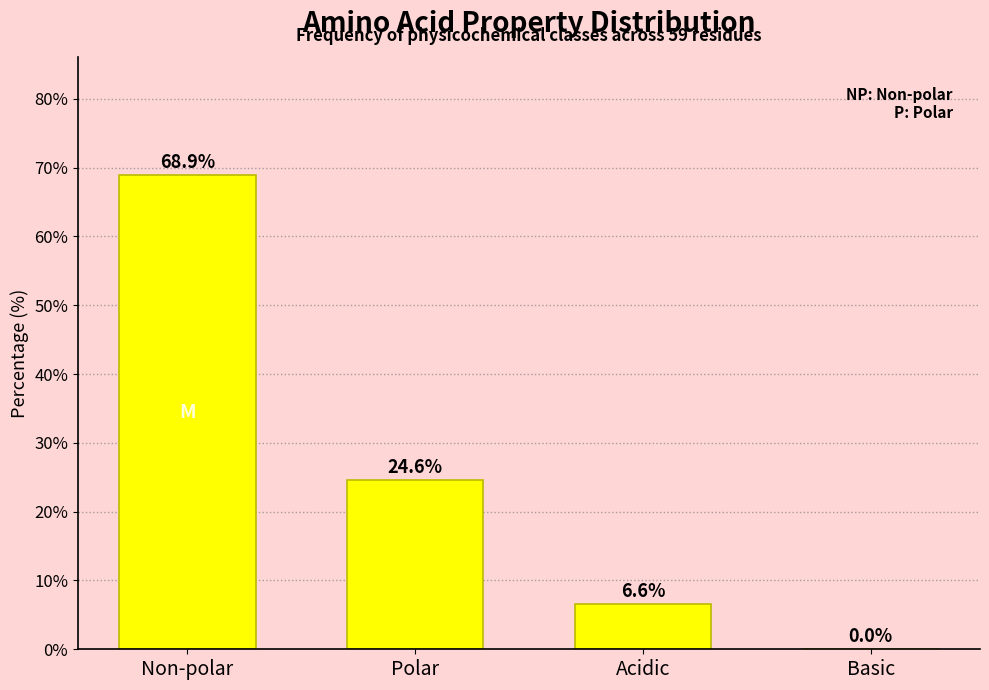

Reading left to right, extract all data points from this chart.

Non-polar=68.9	Polar=24.6	Acidic=6.6	Basic=0.0